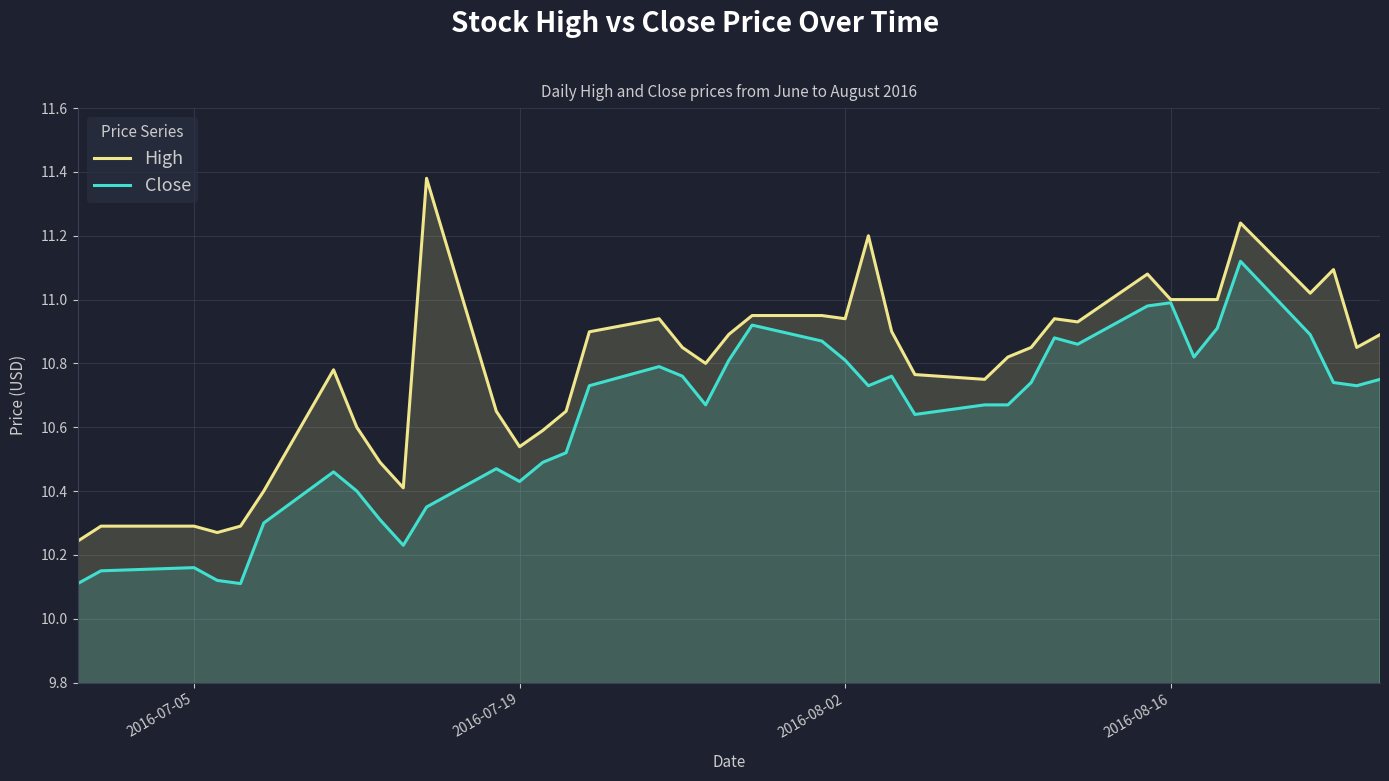

True or false: Close has a value of 6.6 at 2016-07-05.

False